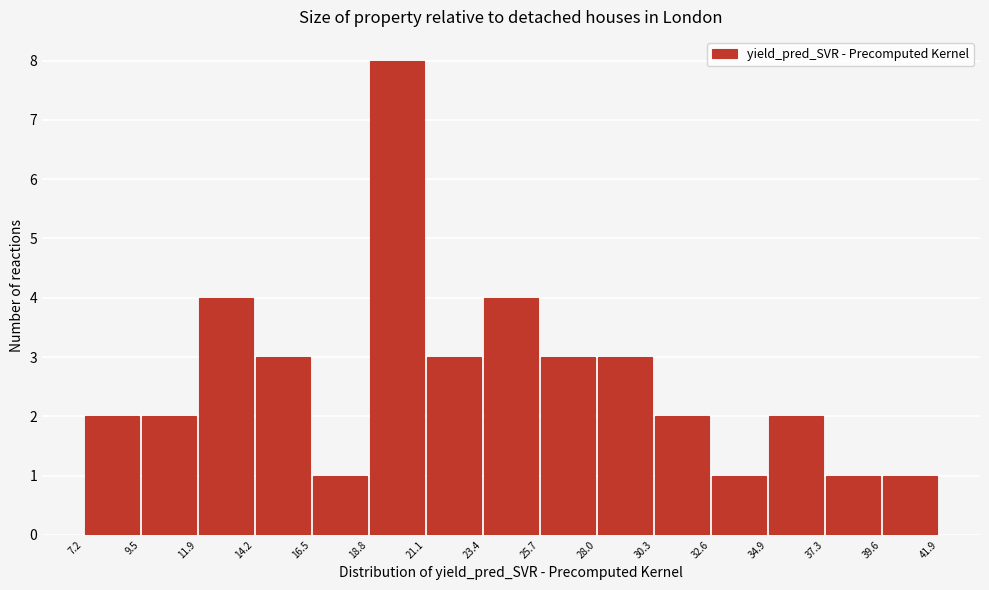

How tall is the bar that spans 23.4 to 25.7 on the x-axis? The values are not printed on the chart, so give them approximately, as read against the axis.

4